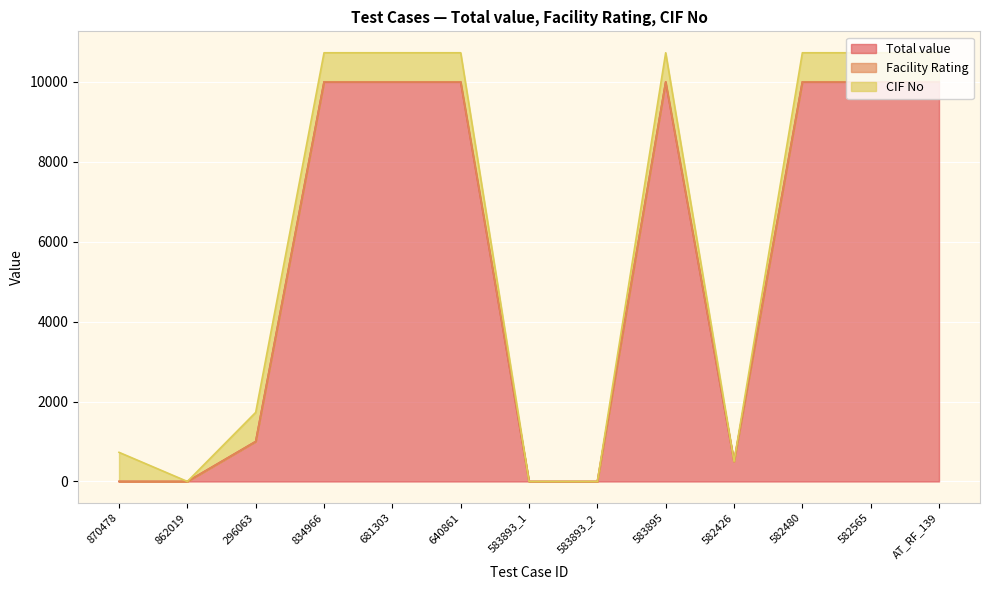

At which category is the sum across all series the highest?

834966